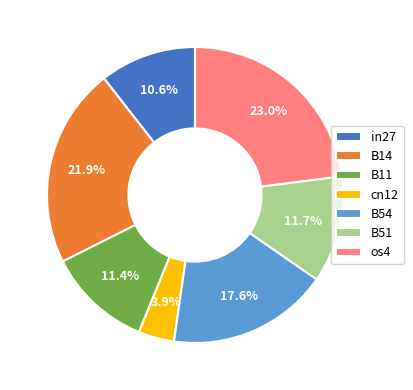

How much of the chart is everything except os4?

77.0%